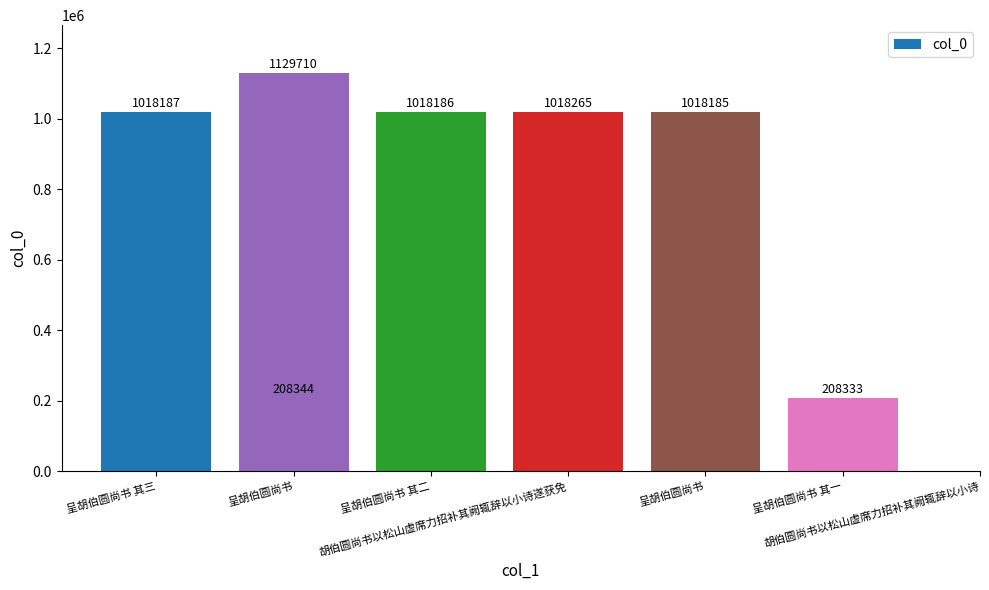

What is the label of the 2nd bar from the left?

呈胡伯圆尚书